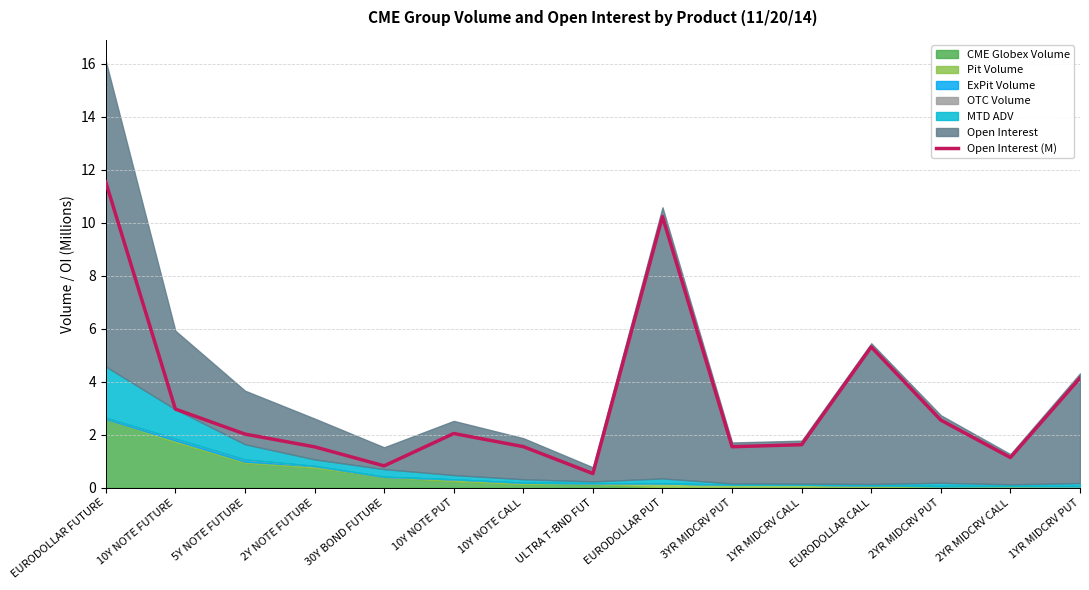

What is the value of the 2nd point from the left?

3.0